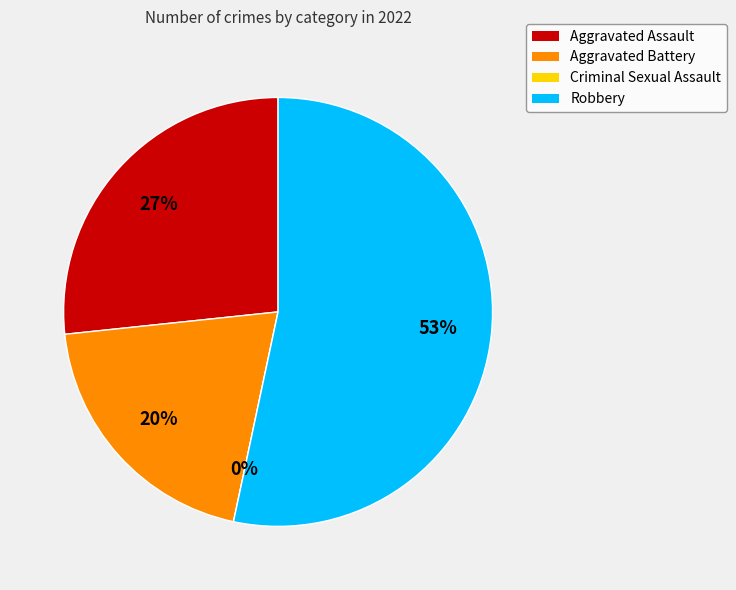

Between Robbery and Aggravated Battery, which is larger?

Robbery